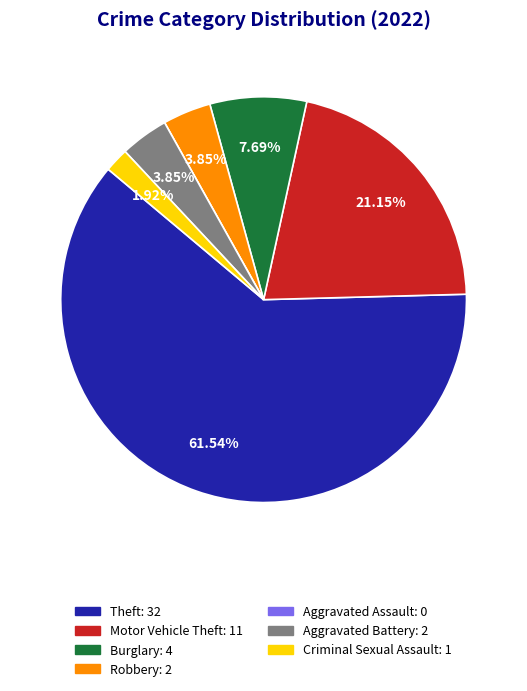

To the nearest percent, what percentage of the pie is Robbery?

4%